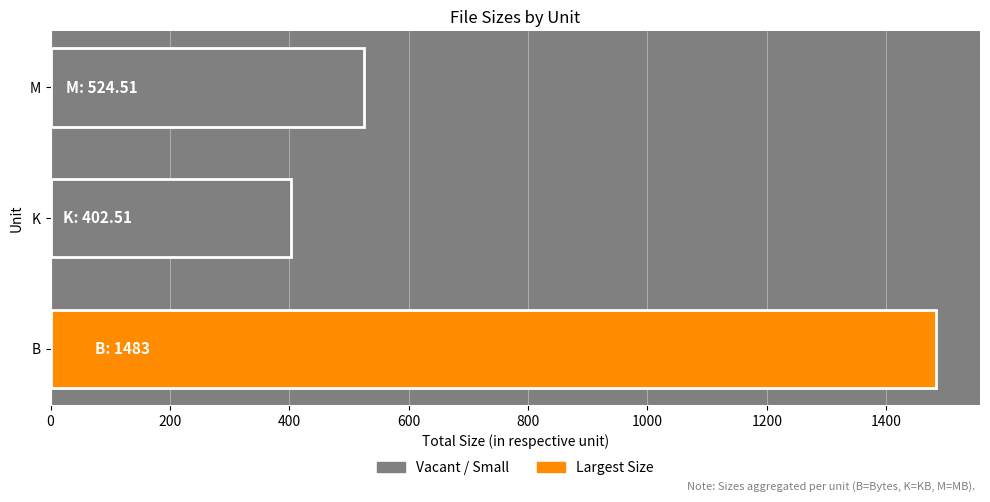

What is the greatest value displayed?

1483.0